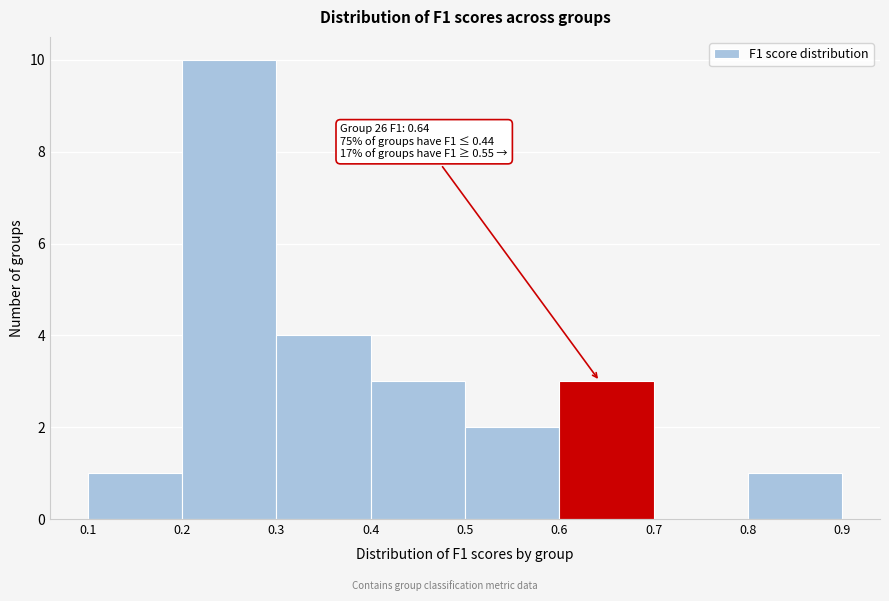

Which range on the x-axis has the tallest bar?

0.2 to 0.3